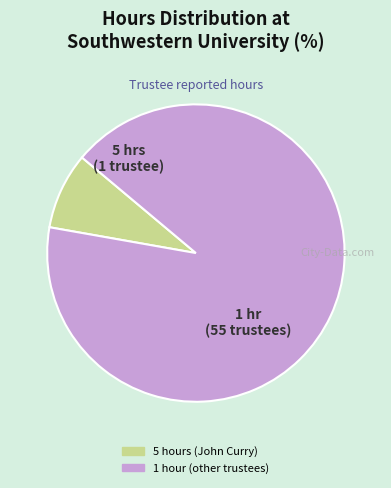

Do 1 hour (other trustees) and 5 hours (John Curry) together represent more than half of the pie?

Yes